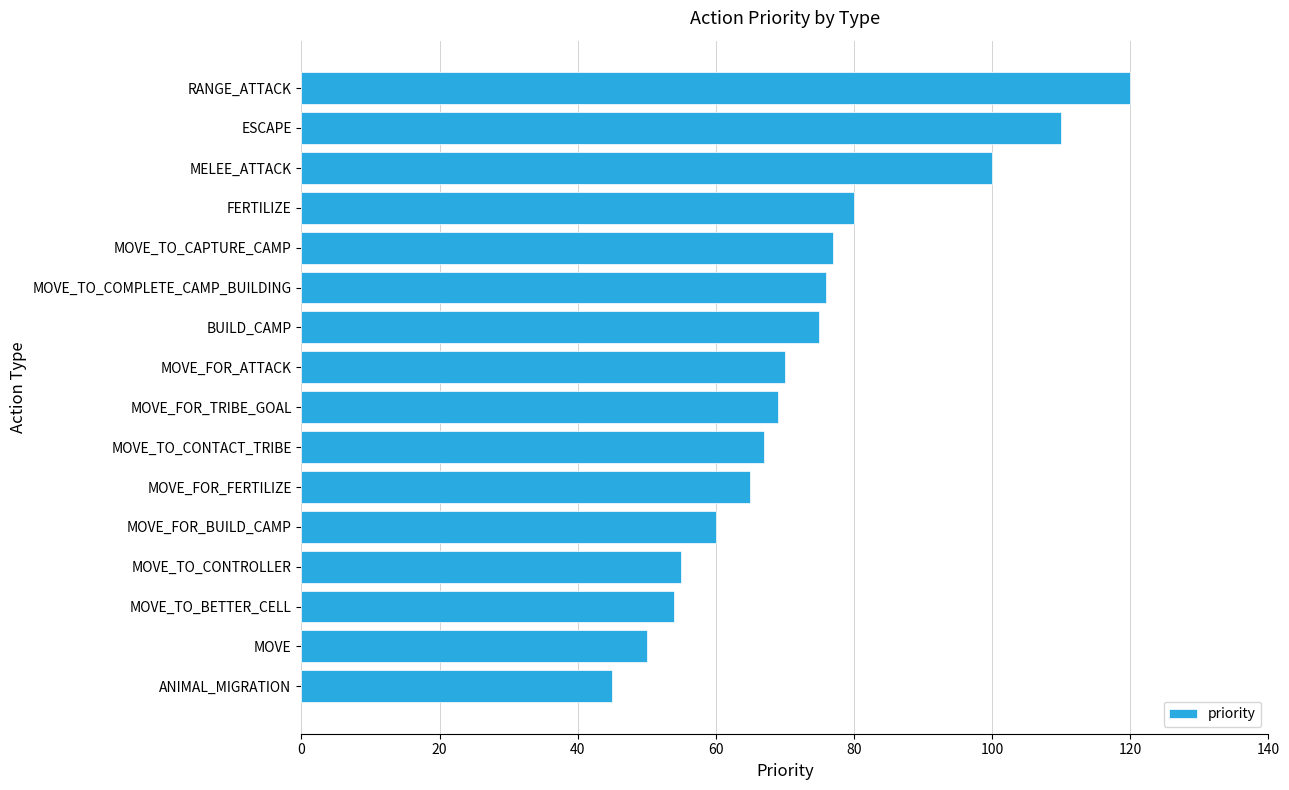

What is the sum of all values?

1173